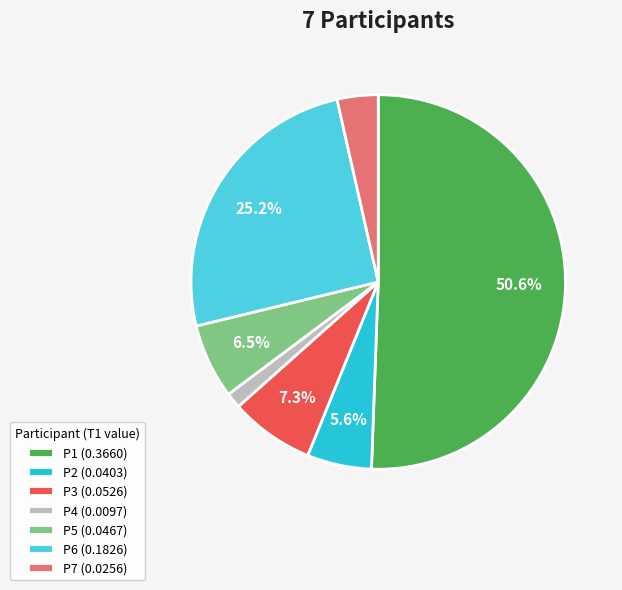

How many slices are in this pie chart?

7